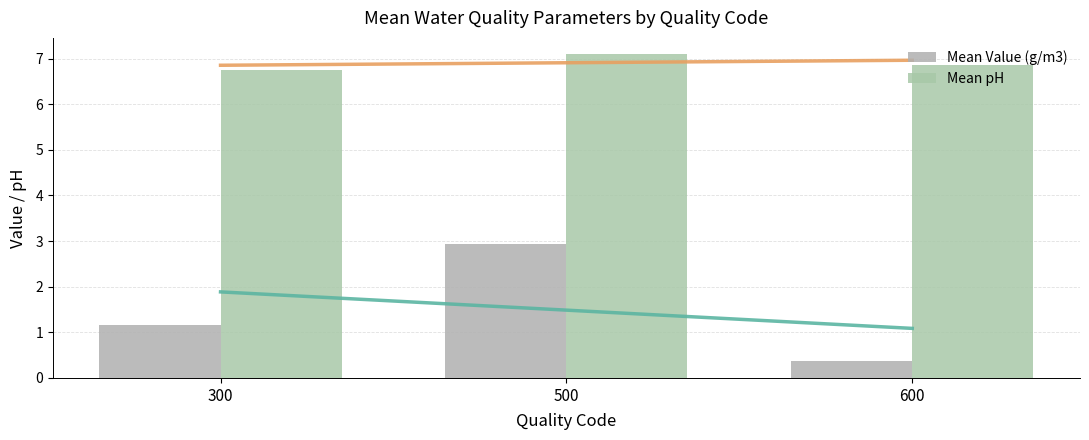

The Mean pH series shows 4.2 at 500. True or false?

False